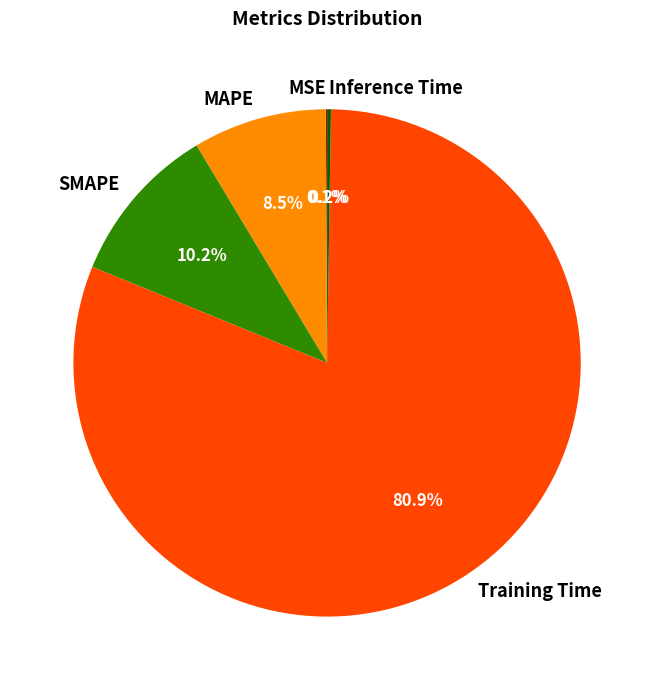

What is the majority slice?

Training Time